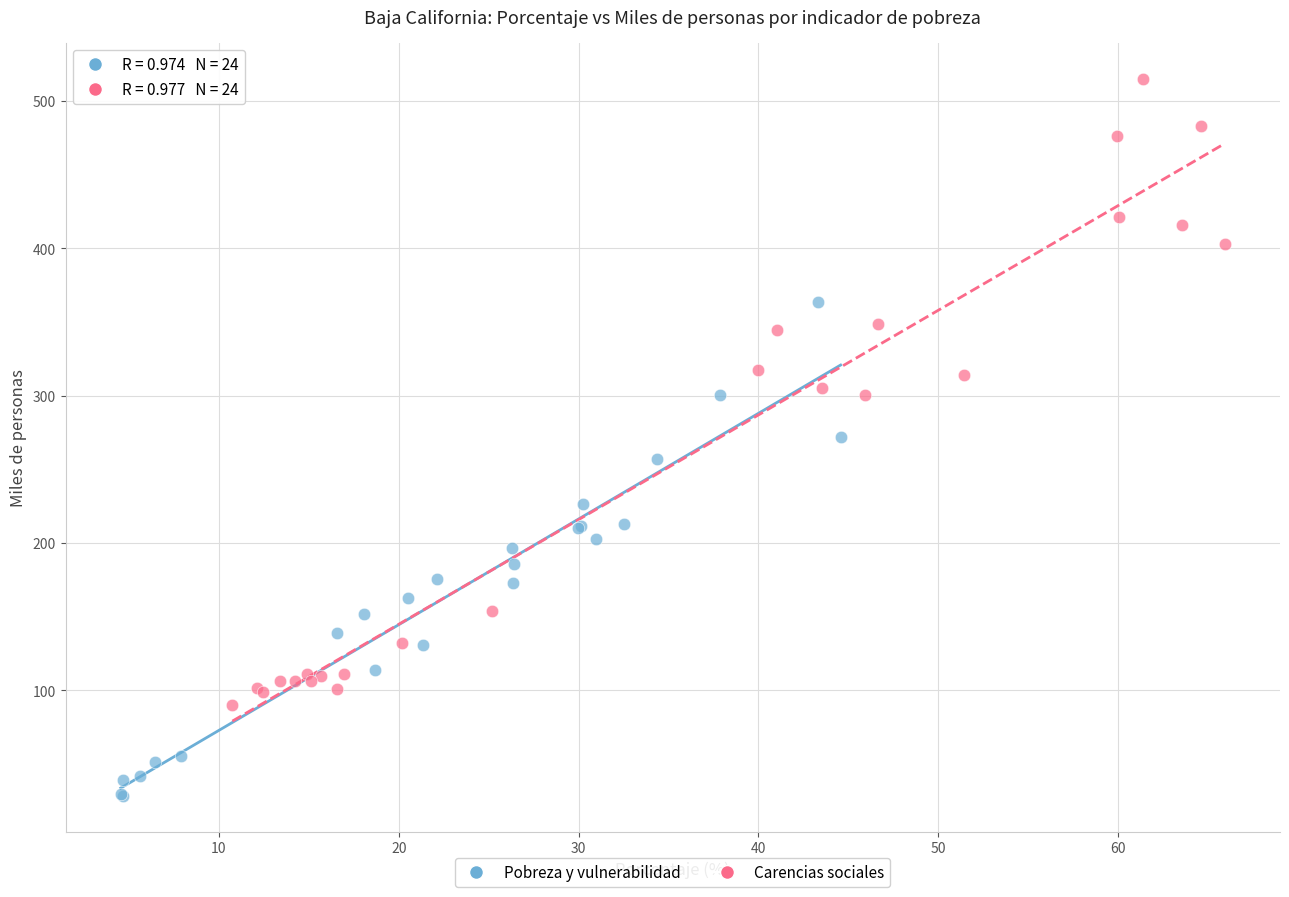

Which series reaches the minimum Y coordinate?

Pobreza y vulnerabilidad